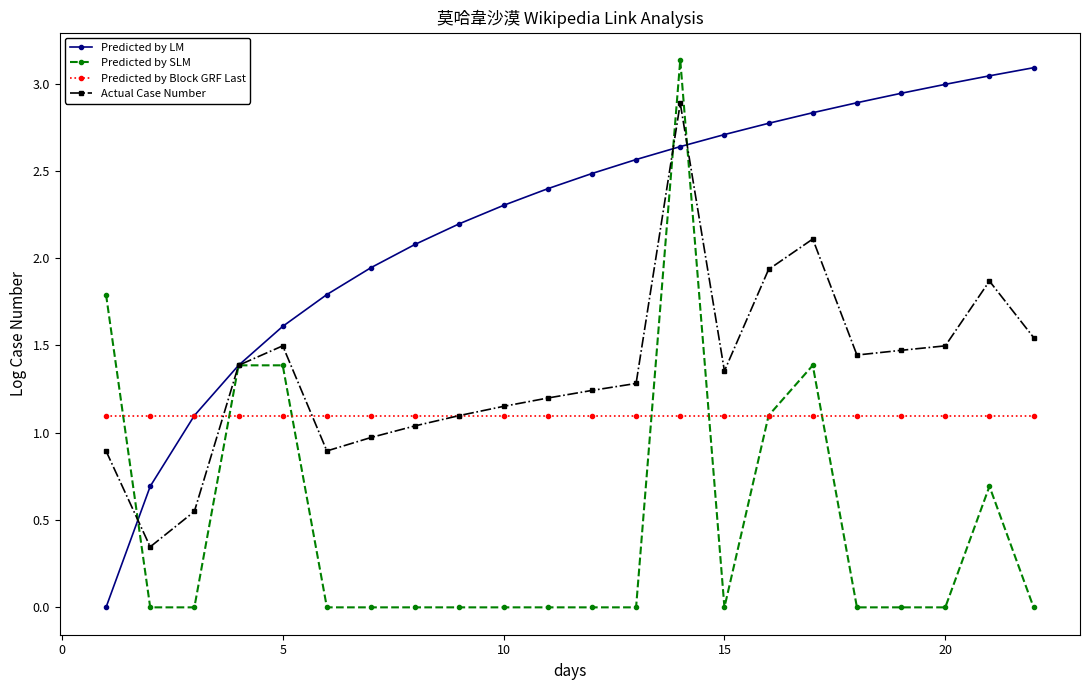

What is the value of the Predicted by Block GRF Last point at the 5th from the left?

1.1